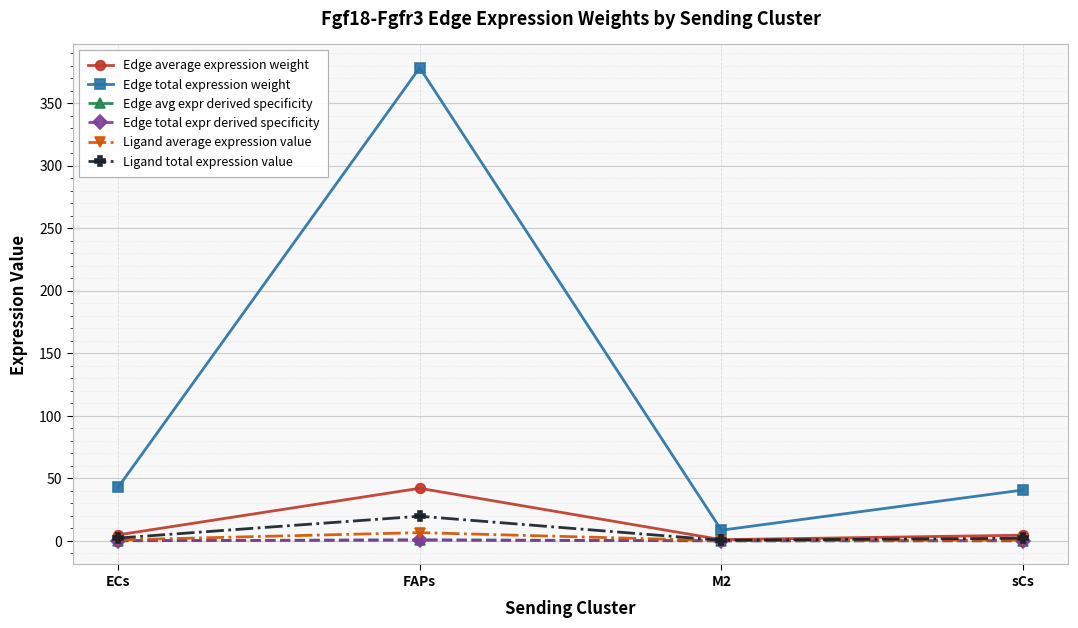

Does the chart have visible grid lines?

Yes